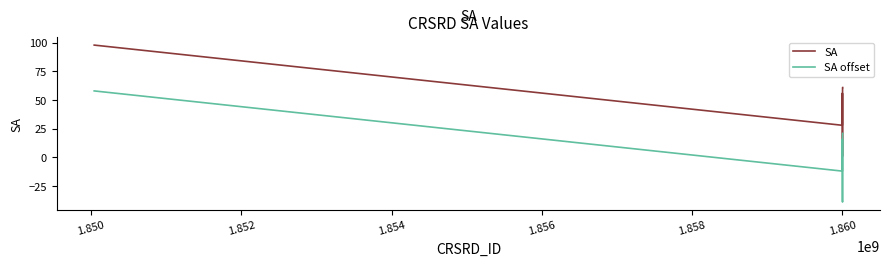

What is the maximum value shown in the chart?

98